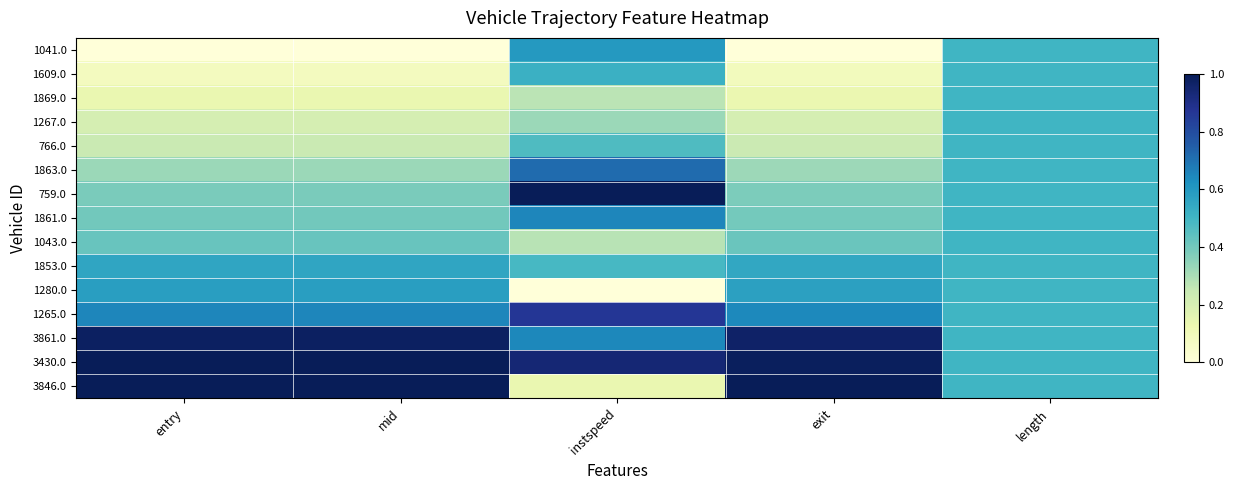

At exit, list the series in order from largest to smallest.

3846.0, 3430.0, 3861.0, 1265.0, 1280.0, 1853.0, 1043.0, 1861.0, 759.0, 1863.0, 766.0, 1267.0, 1869.0, 1609.0, 1041.0